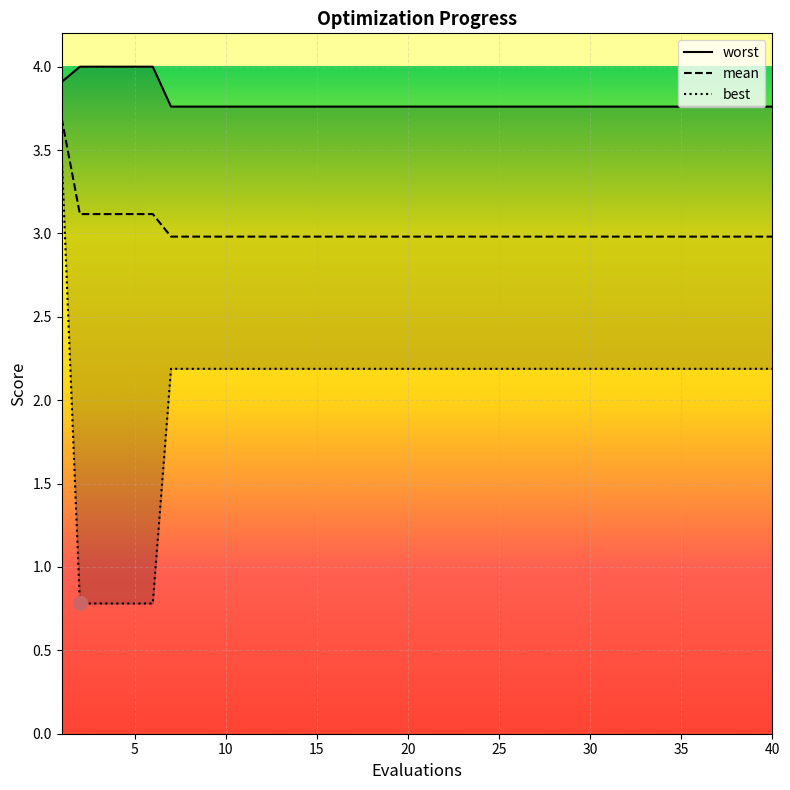

The mean series shows 3.9 at 40. True or false?

False